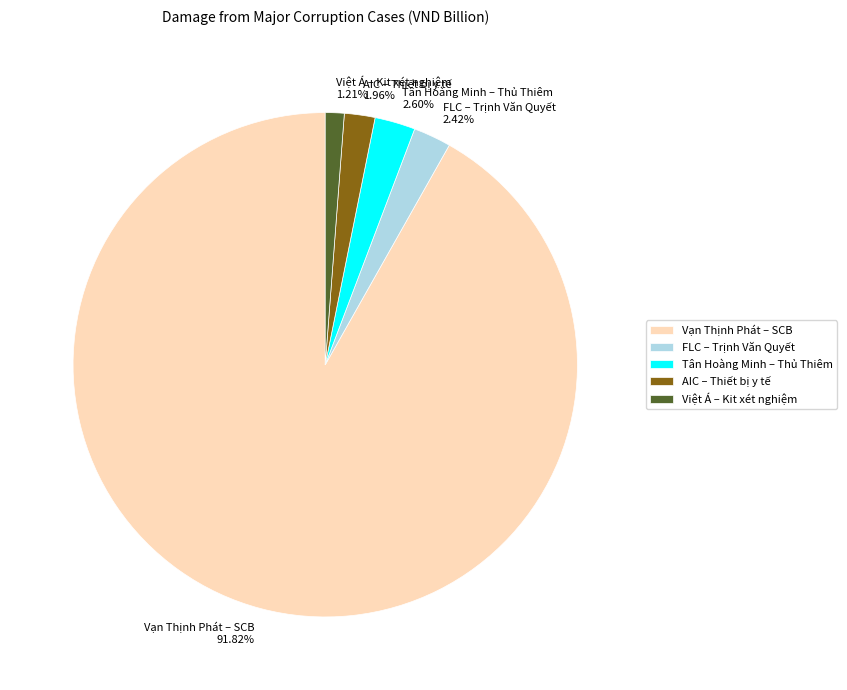

Does Tân Hoàng Minh – Thủ Thiêm represent more than half of the total?

No